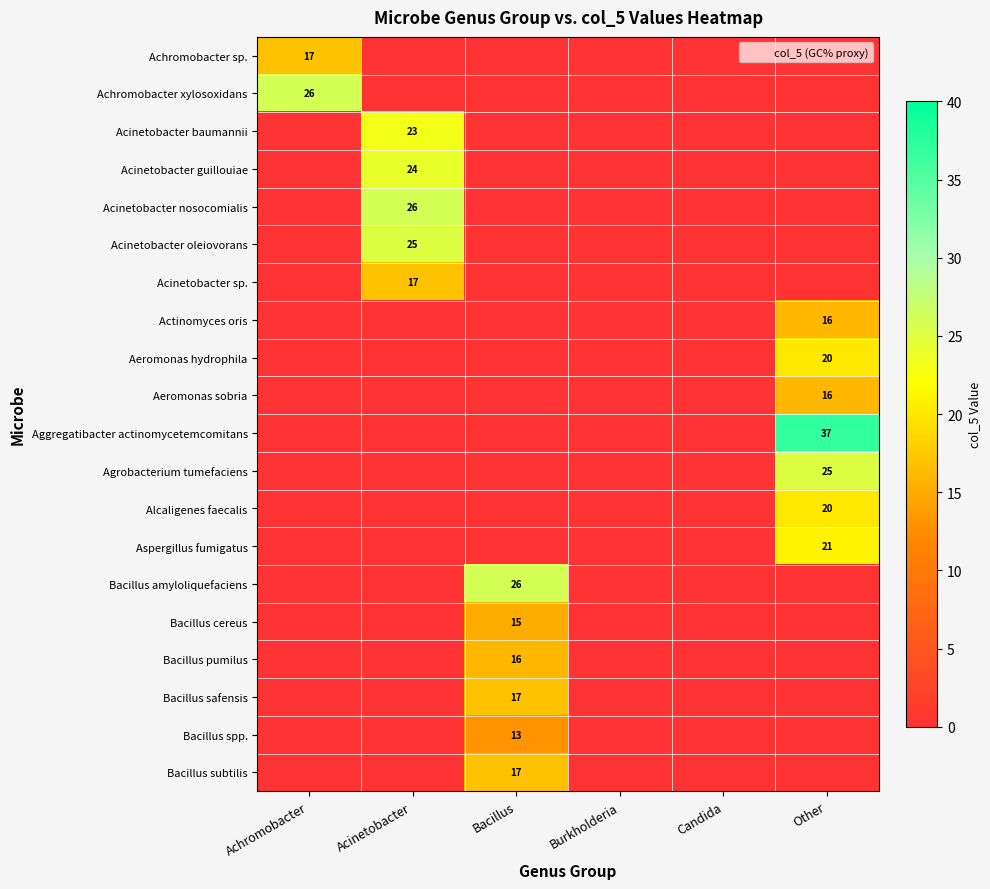

What is the sum of all Bacillus amyloliquefaciens values?

26